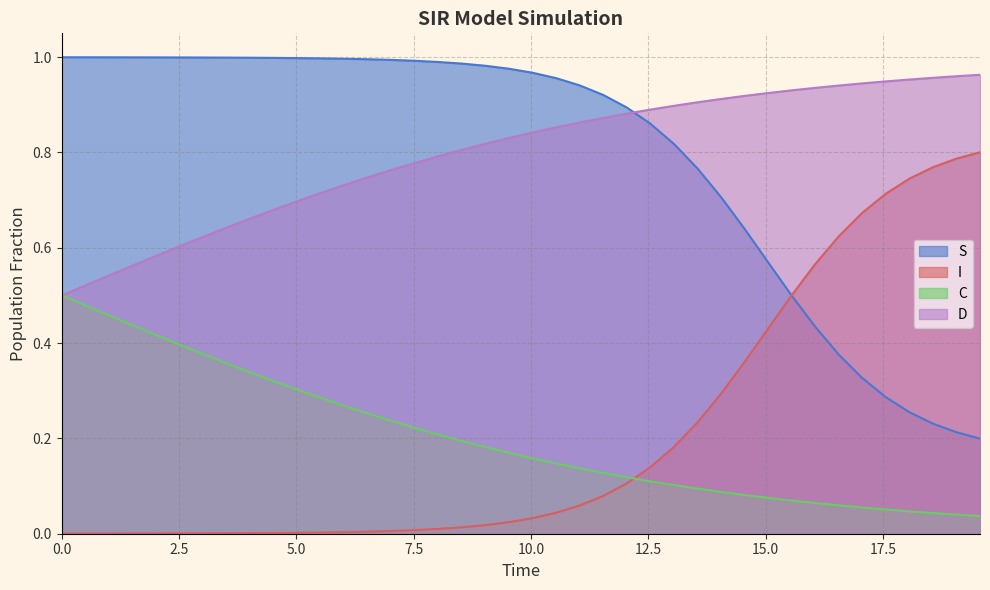

How many lines are shown in the chart?

4